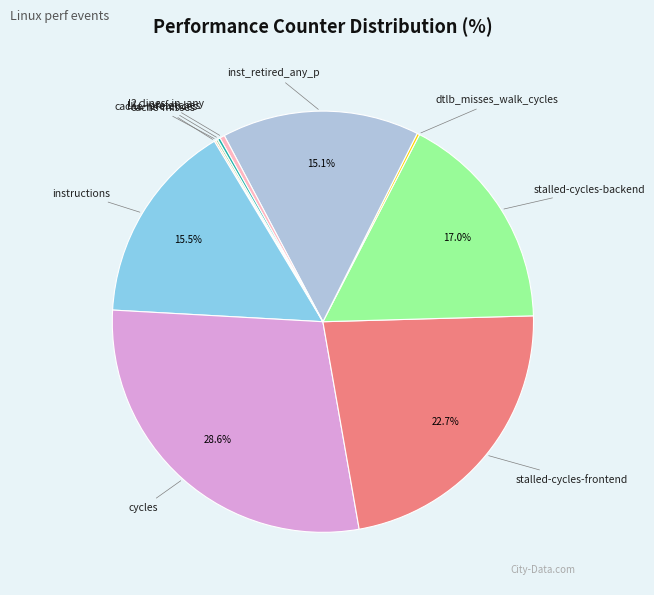

How much of the chart is everything except stalled-cycles-frontend?

77.3%